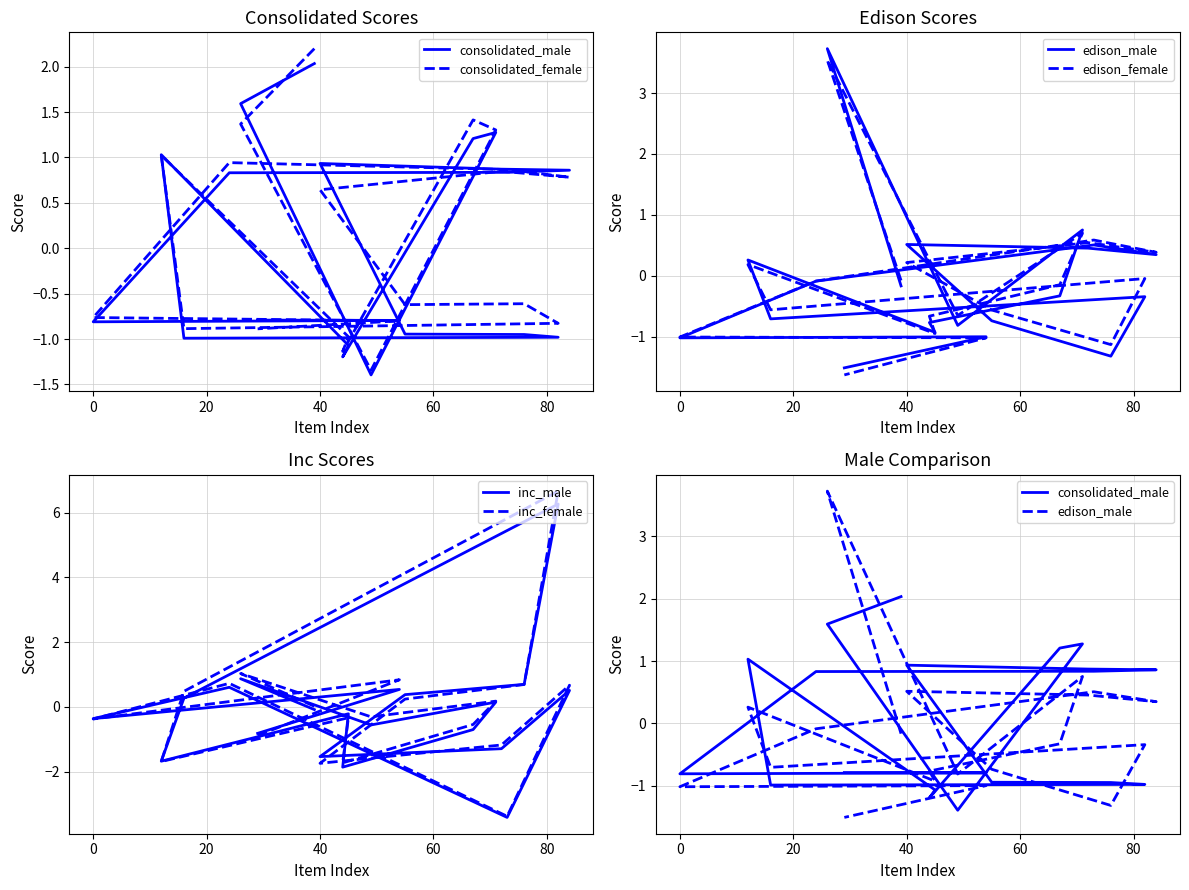

Where is the first local minimum for edison_female?

20